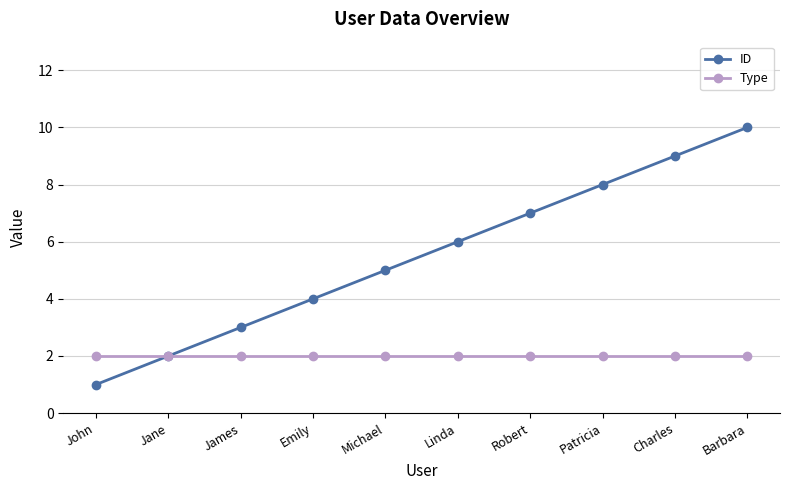

Is it true that ID equals 6 at Linda?

True